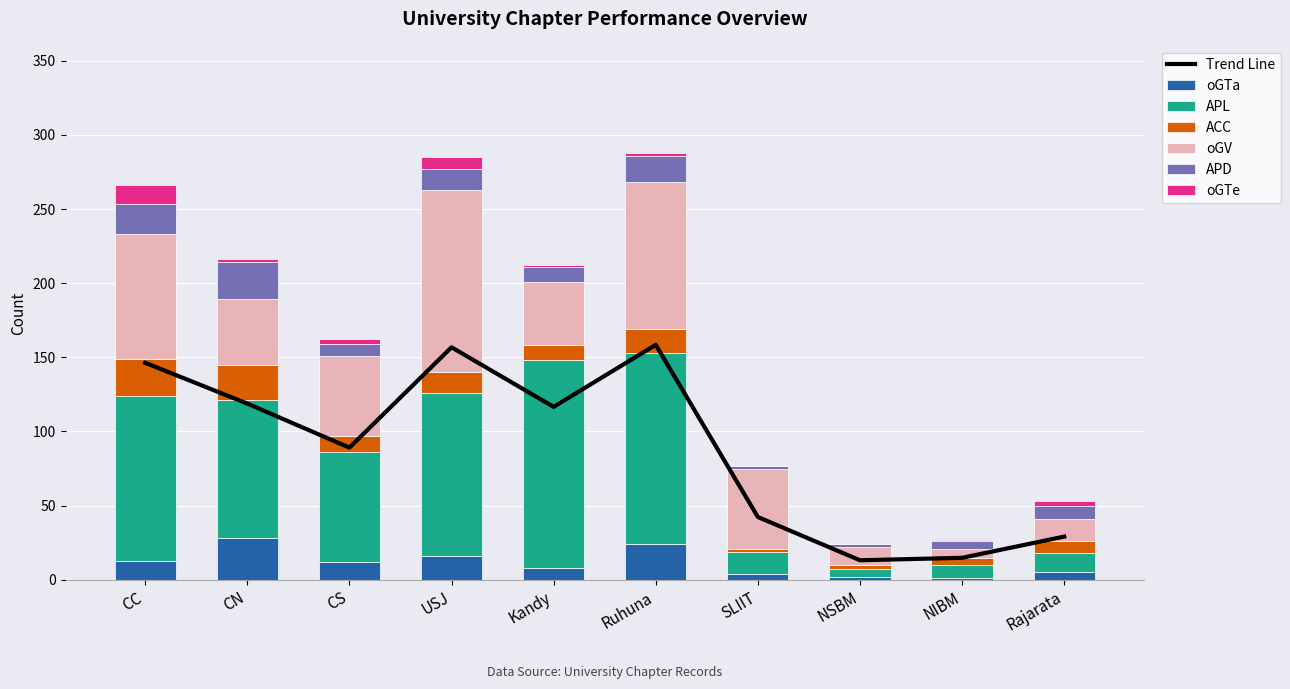

Rank the series at USJ from highest to lowest value.

oGV, APL, oGTa, ACC, APD, oGTe